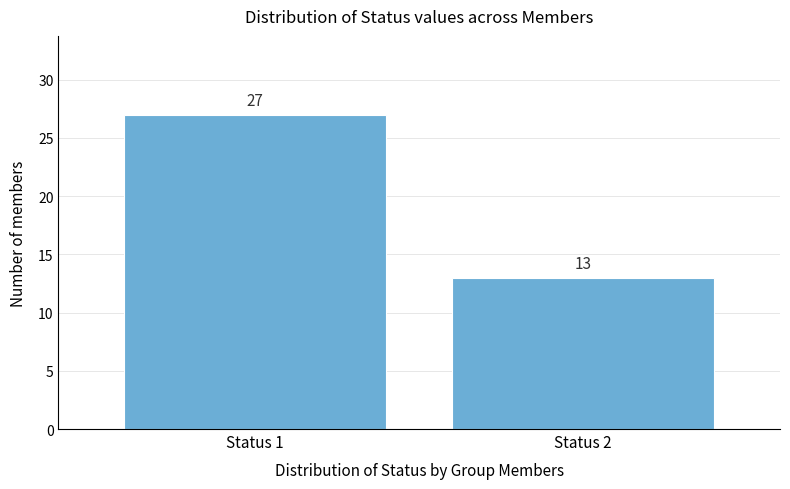

Reading right to left, what are all the values shown in this chart?

13	27